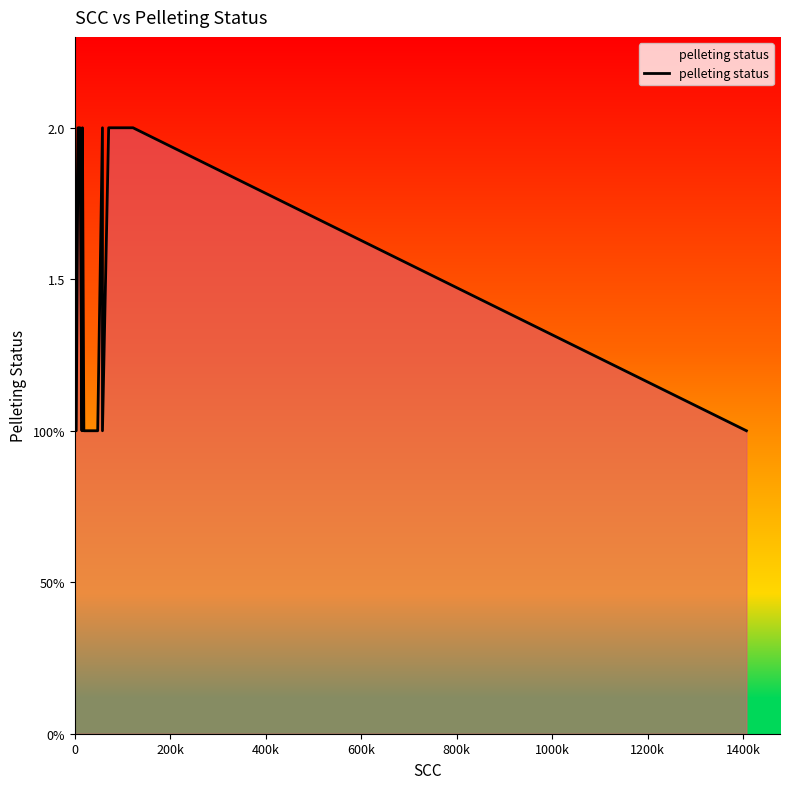

What is the value of the 8th point from the left?

1